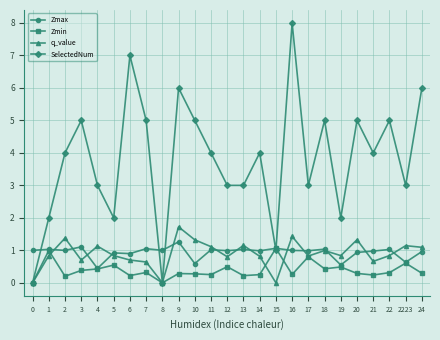

What position from the right is 20?

5